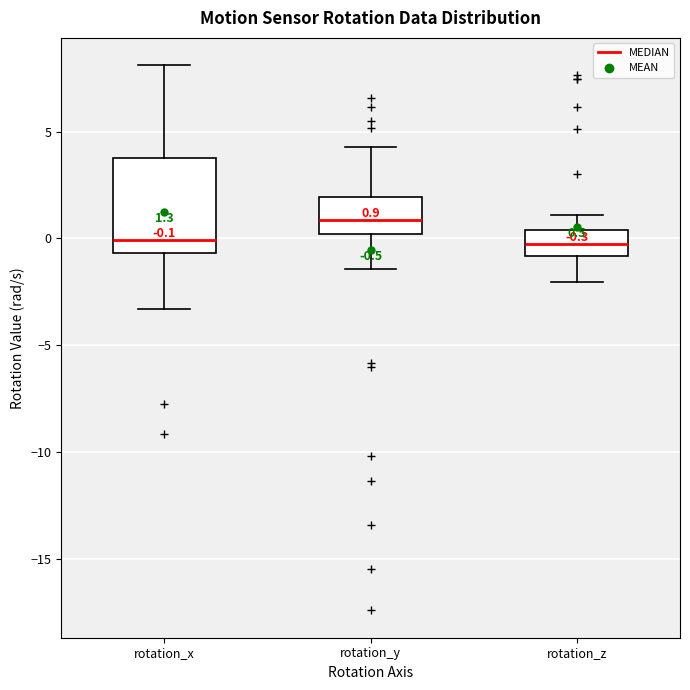

Which box is the tallest, from its lower edge to its upper edge?

rotation_x